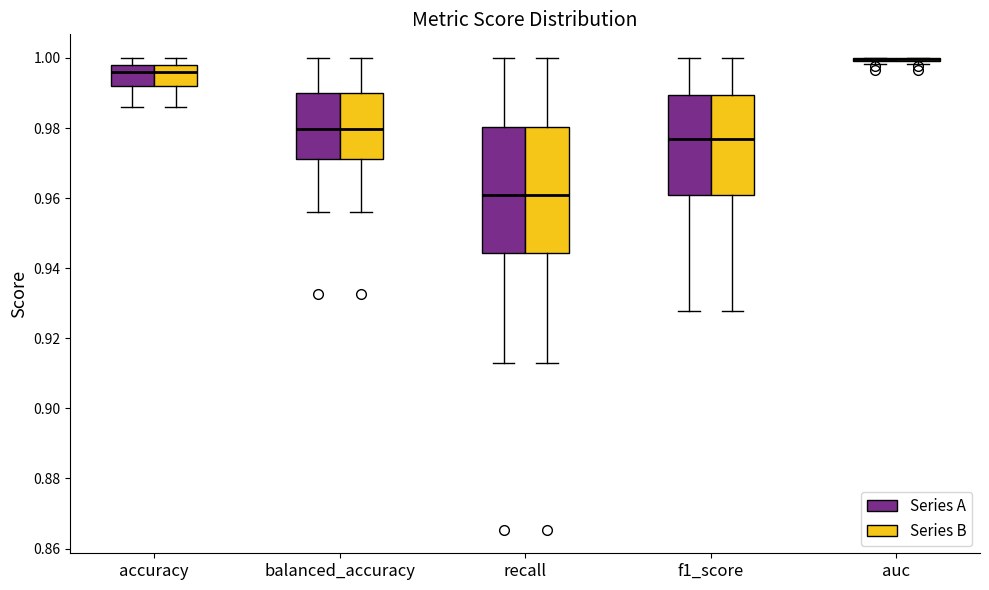

Where is the lower edge of the box for recall (Series A) on the y-axis? The values are not printed on the chart, so give them approximately, as read against the axis.

0.944